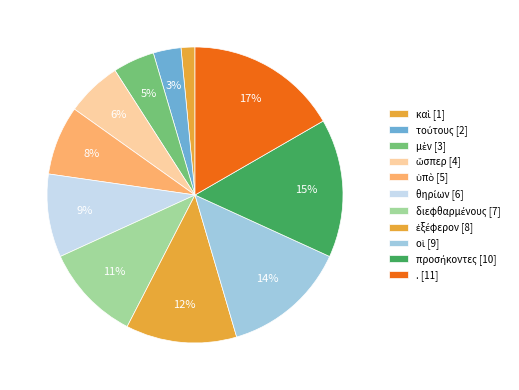

What percentage is the ὥσπερ slice, to the nearest percent?

6%